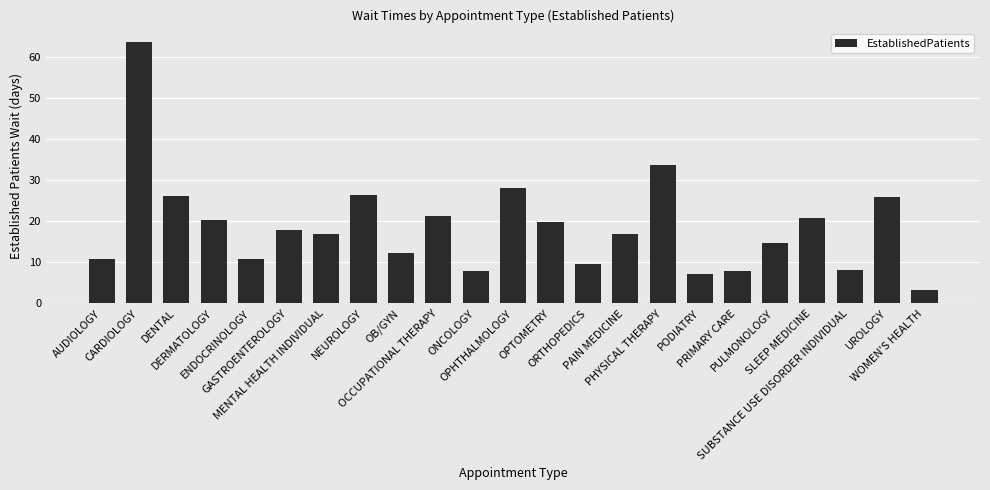

What is the minimum value shown in the chart?

3.2